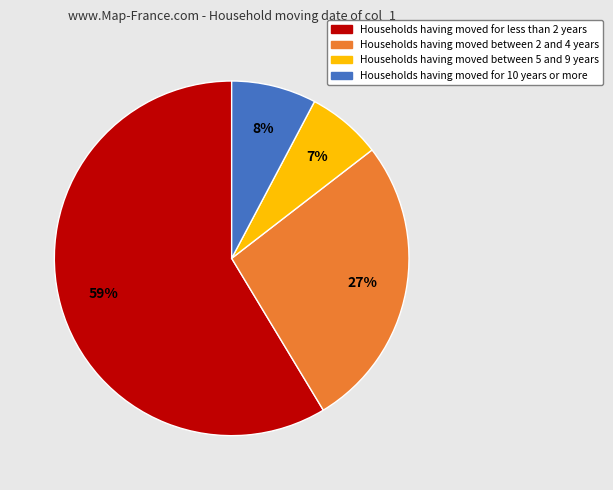

To the nearest percent, what is the average slice percentage?

25%